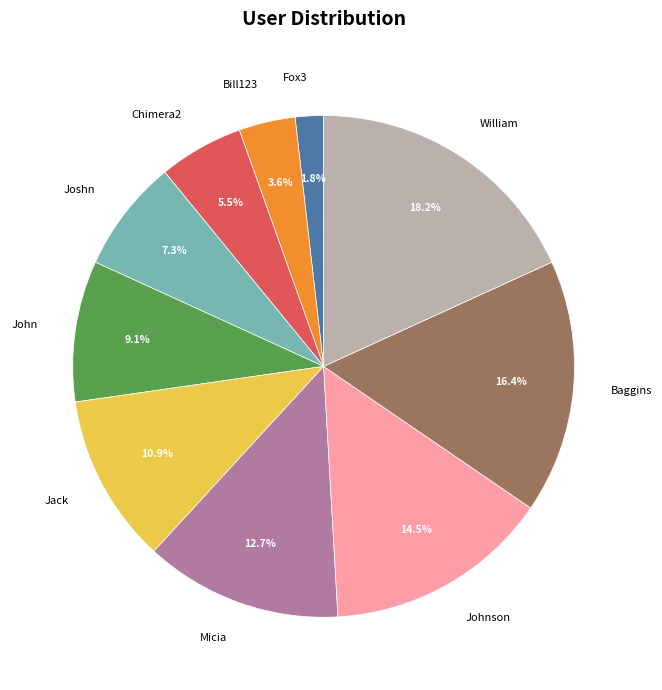

The Baggins slice represents 3% of the pie. True or false?

False